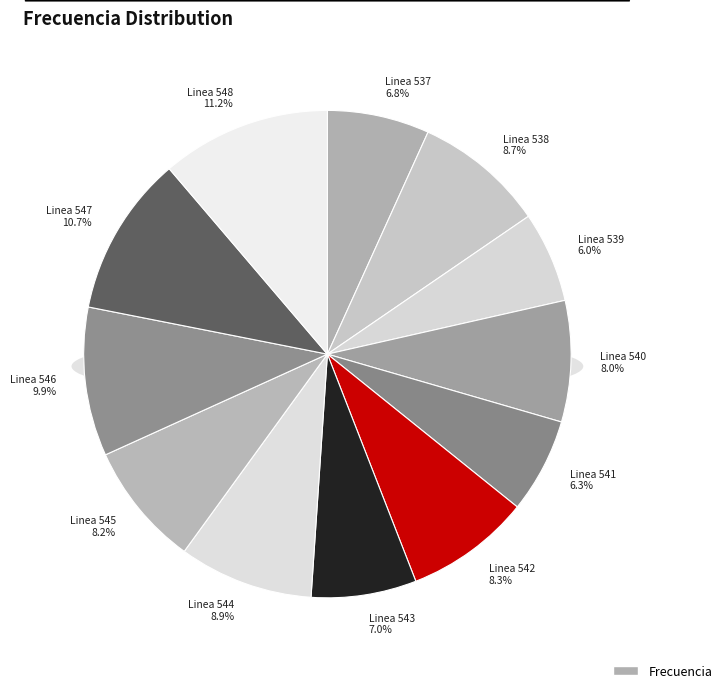

What portion of the pie excludes Linea 544?

91.1%